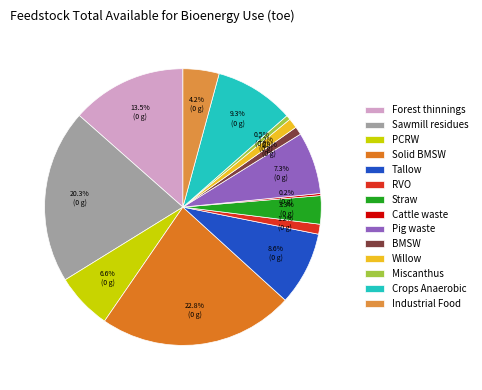

Does any single category account for the majority?

No